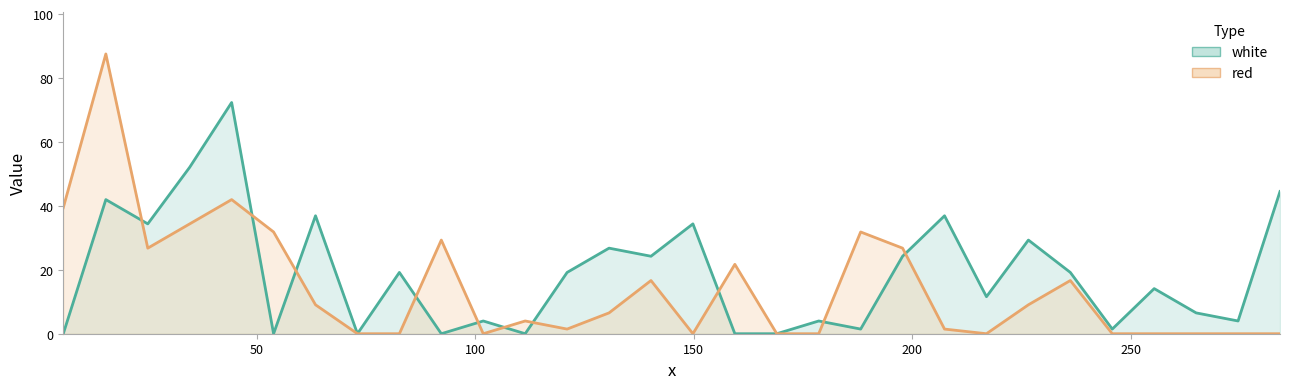

Reading right to left, list all the values displayed in this chart.

red: 0.0	0.0	0.0	0.0	0.0	16.6	9.0	0.0	1.5	26.8	31.8	0.0	0.0	21.7	0.0	16.6	6.5	1.5	4.0	0.0	29.3	0.0	0.0	9.0	31.8	42.0	34.4	26.8	87.5	39.4
white: 44.5	4.0	6.5	14.1	1.5	19.2	29.3	11.6	36.9	24.2	1.5	4.0	0.0	0.0	34.4	24.2	26.8	19.2	0.0	4.0	0.0	19.2	0.0	36.9	0.0	72.3	52.1	34.4	42.0	0.0